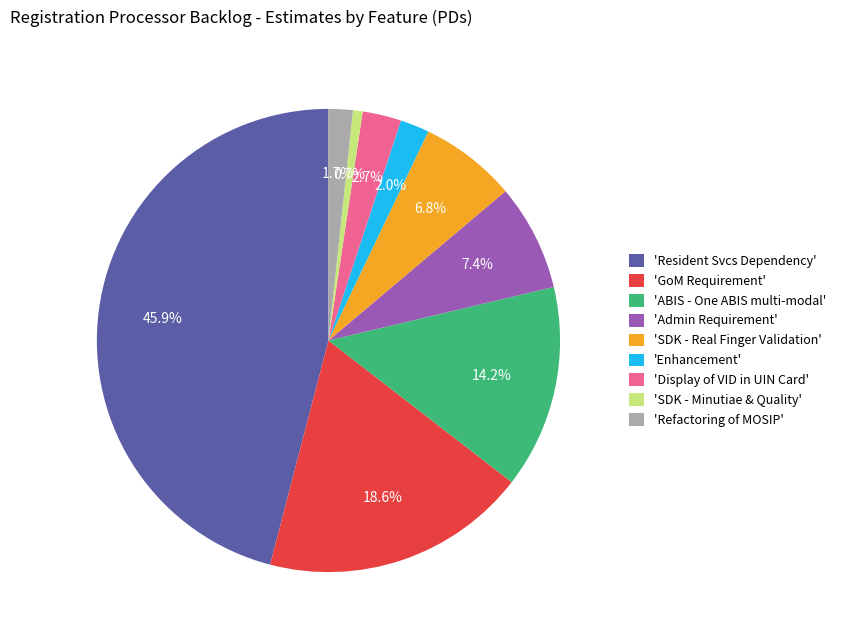

What percentage is NOT represented by 'GoM Requirement'?

81.4%